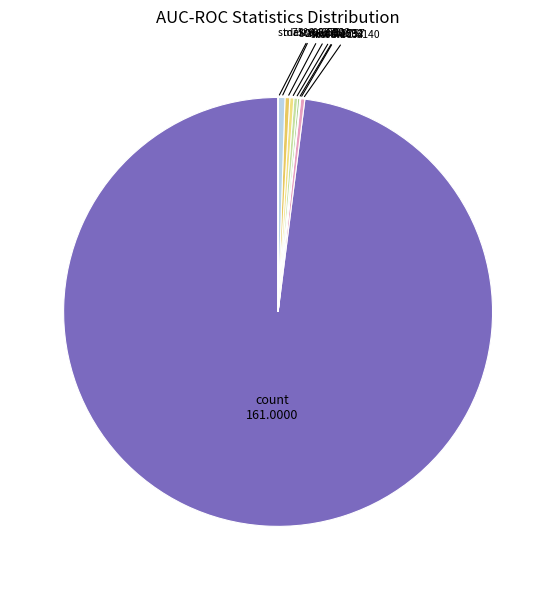

How many slices are in this pie chart?

9